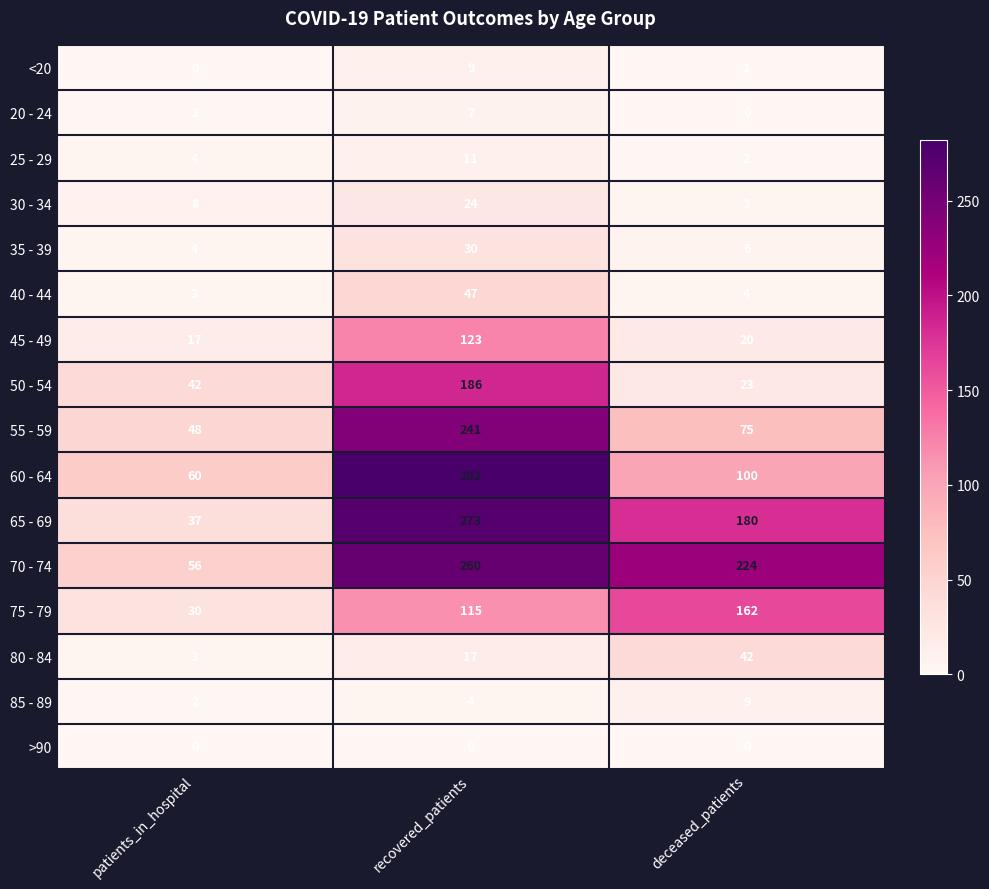

Which series has the largest range (max minus min)?

65 - 69